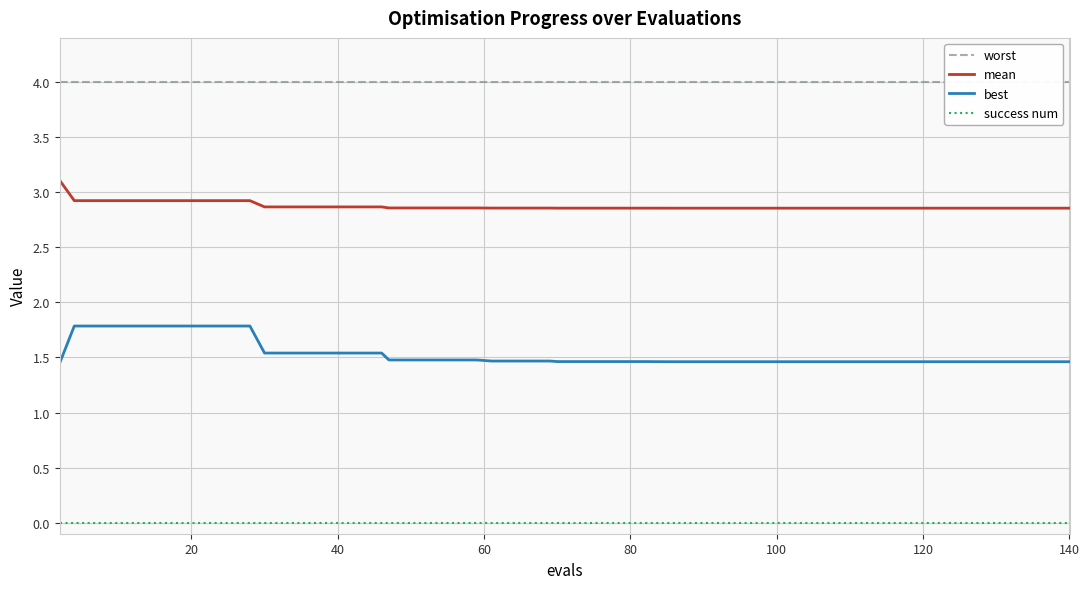

Rank the series by their maximum value, from lowest to highest.

success num, best, mean, worst